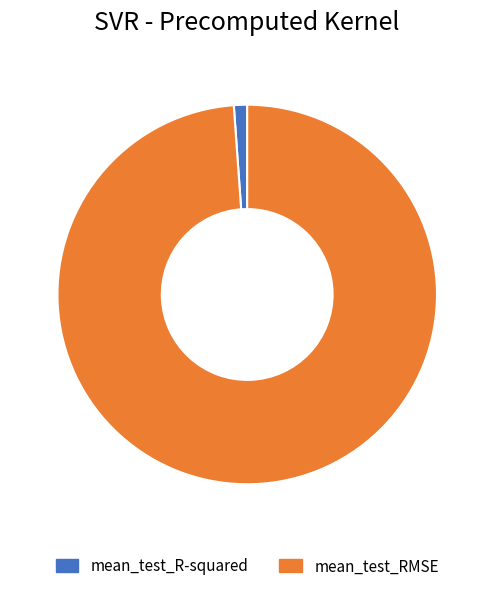

How many segments does this pie chart have?

2